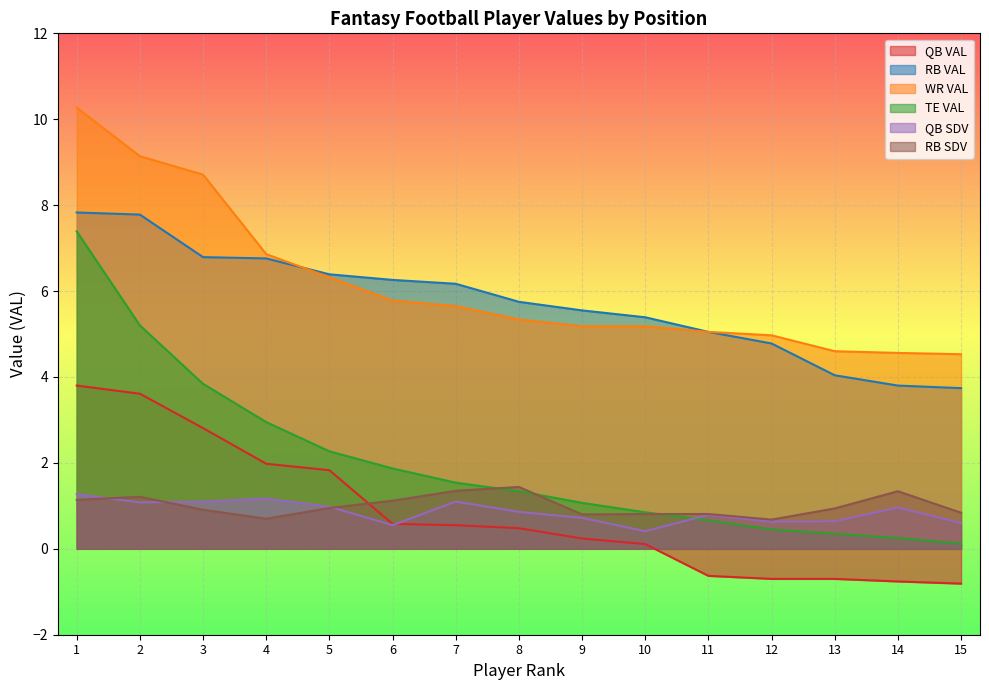

True or false: TE VAL and WR VAL cross at least once.

False